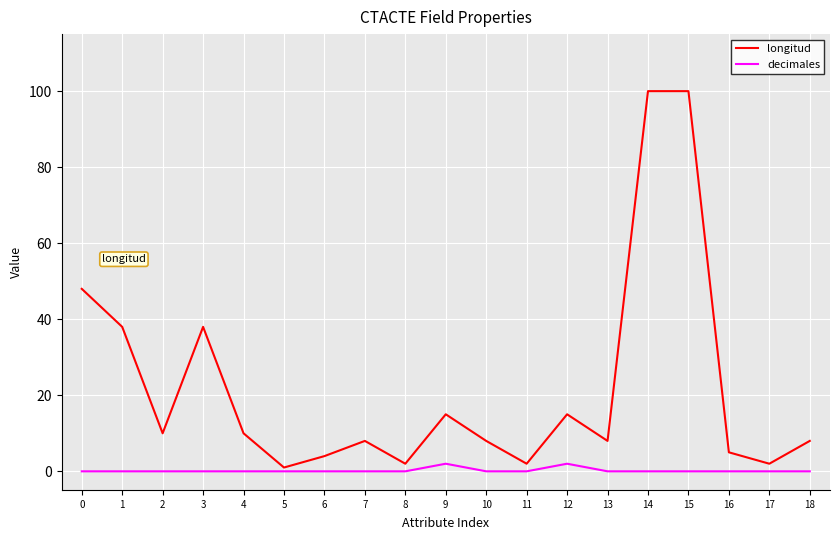

Reading left to right, list all the values displayed in this chart.

longitud: 48	38	10	38	10	1	4	8	2	15	8	2	15	8	100	100	5	2	8
decimales: 0	0	0	0	0	0	0	0	0	2	0	0	2	0	0	0	0	0	0